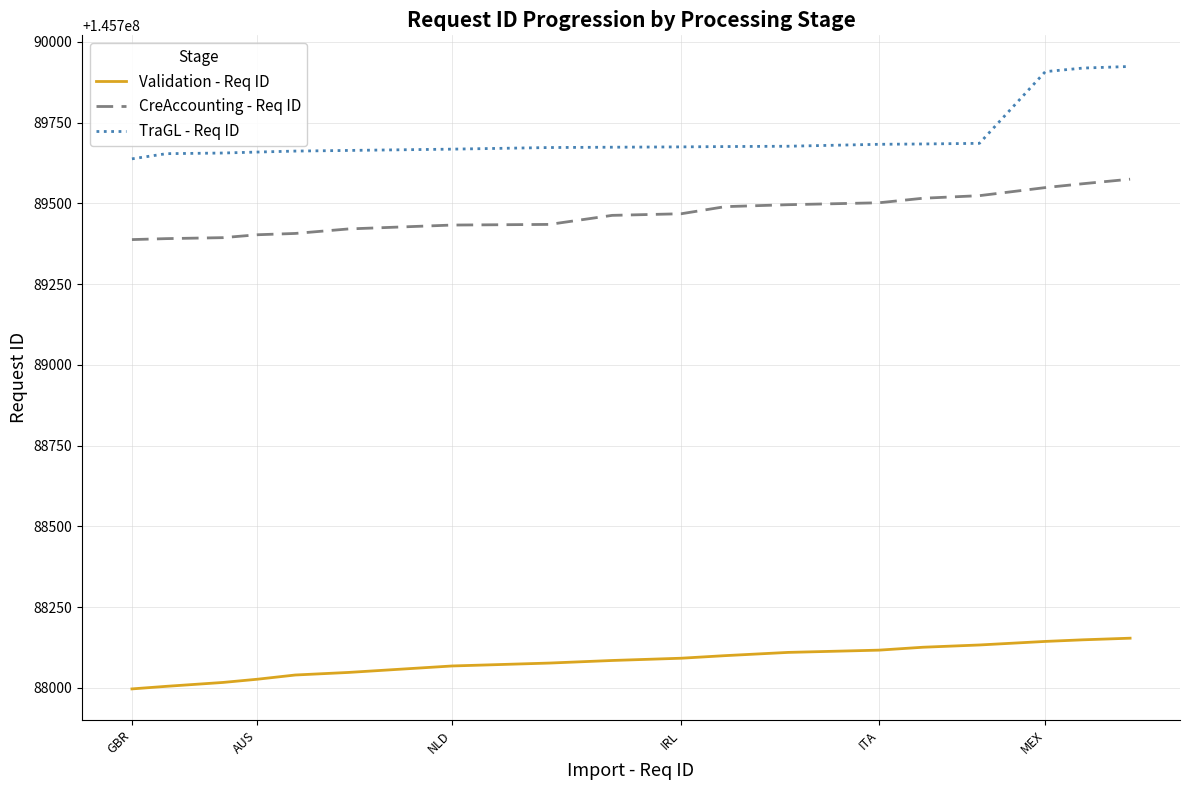

True or false: Validation - Req ID and TraGL - Req ID cross at least once.

False